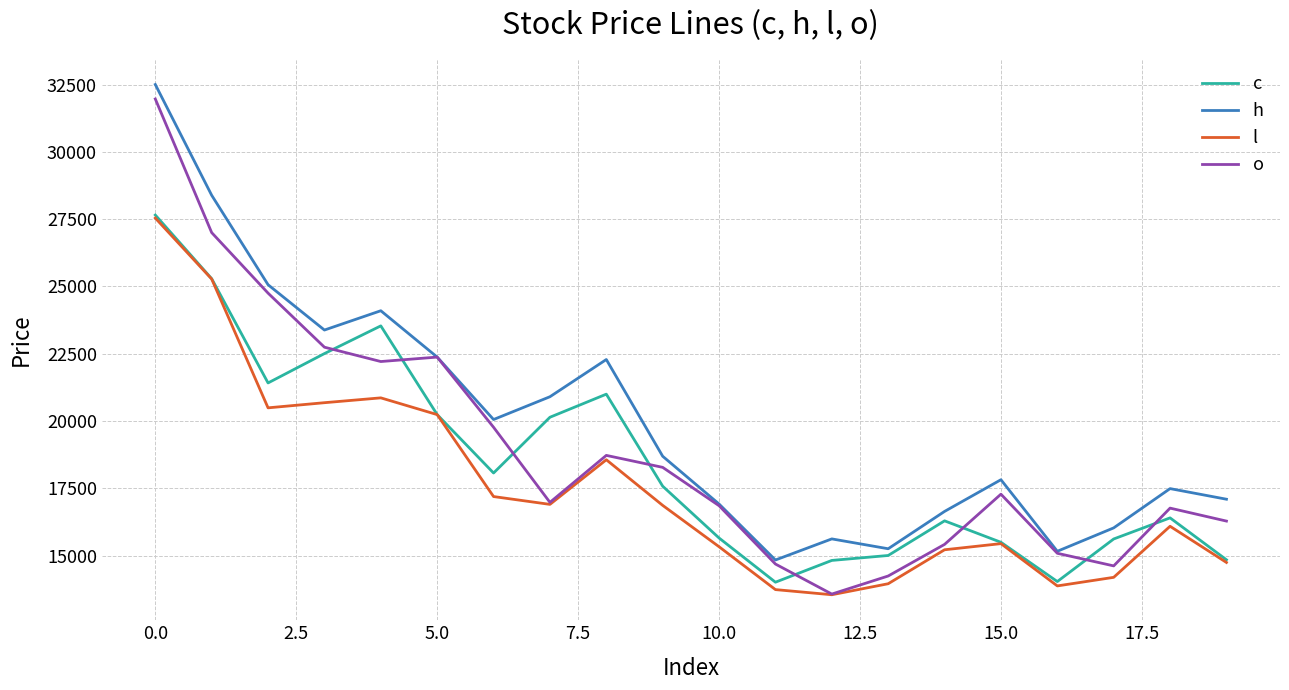

True or false: c and h intersect in this chart.

False